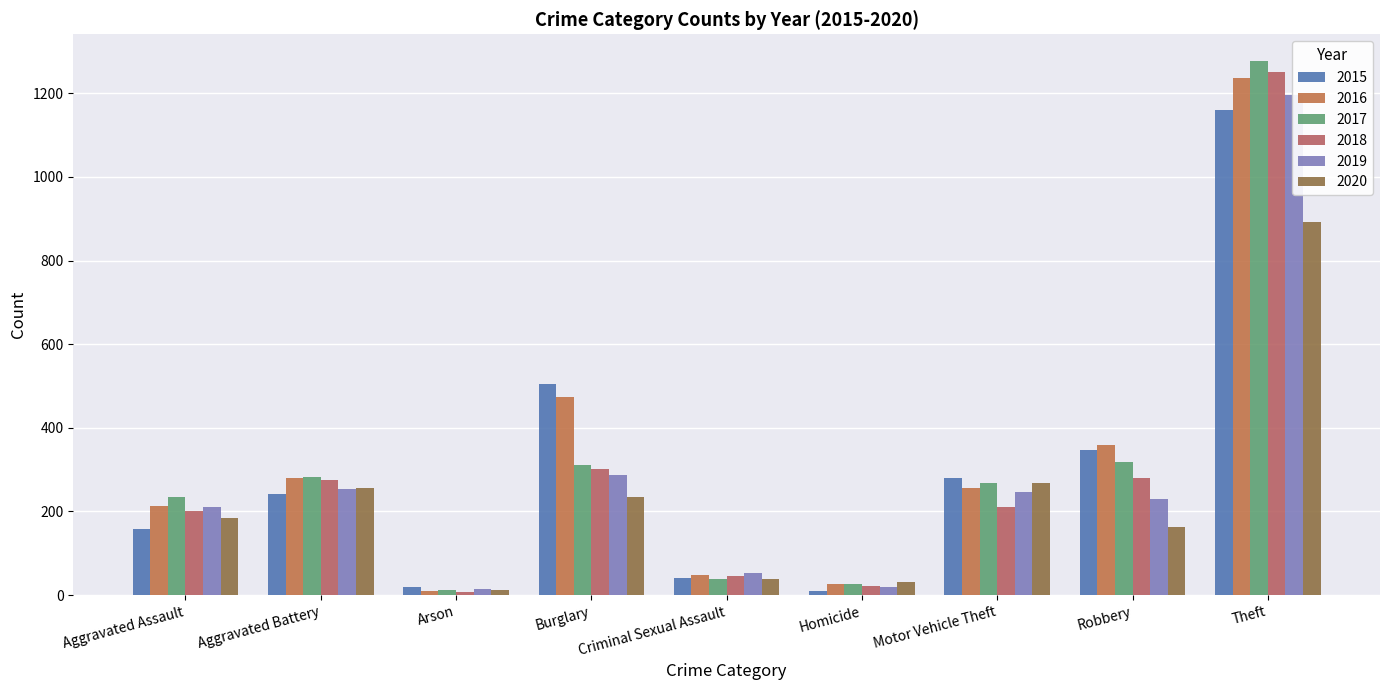

True or false: 2015 has a value of 41 at Criminal Sexual Assault.

True